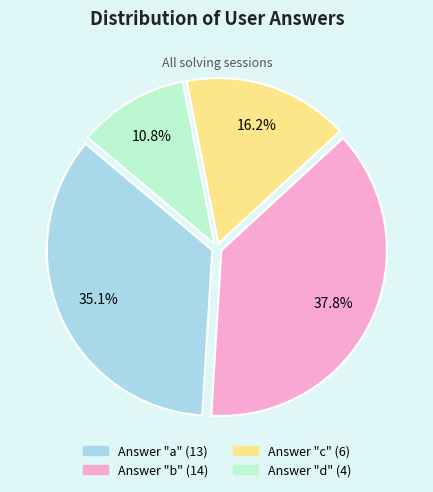

Is there any slice that represents more than half of the pie?

No